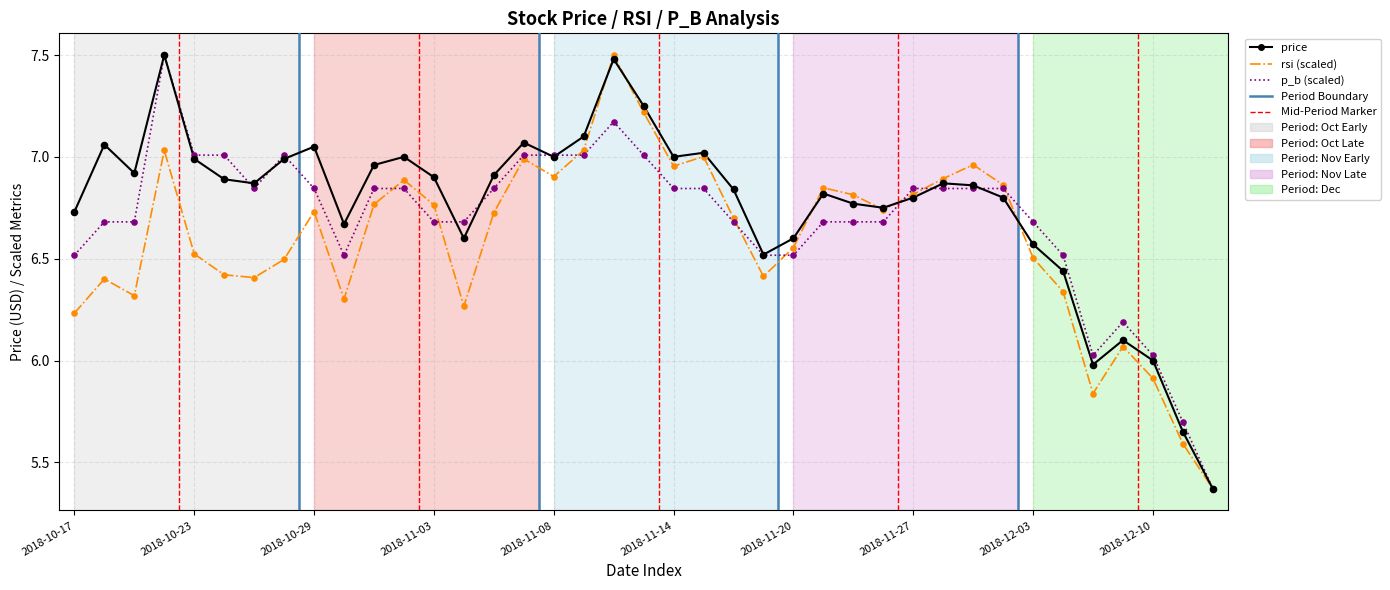

What is the maximum value for p_b (scaled)?

7.5